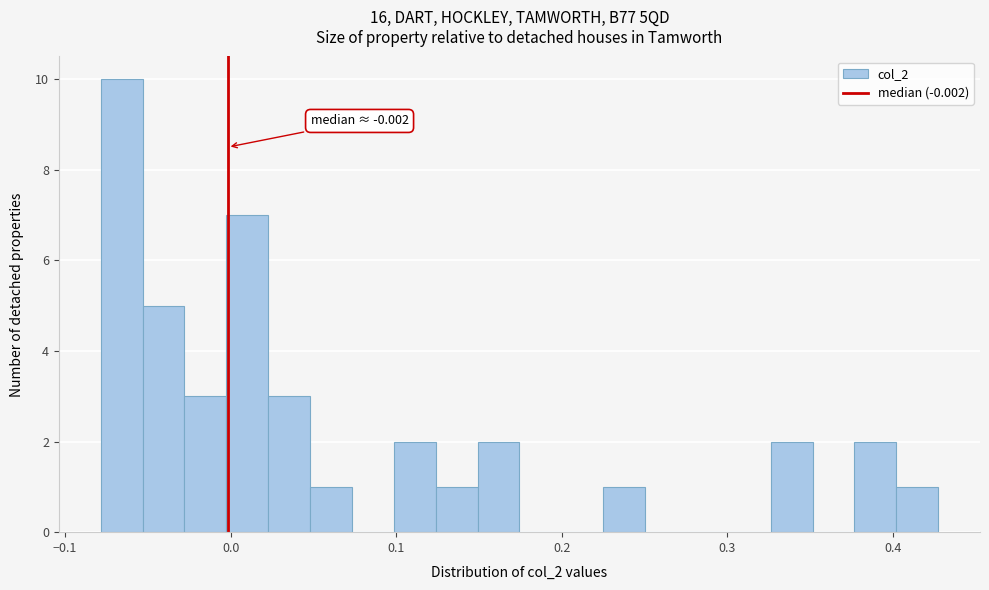

Around what value on the x-axis is the tallest bar? Give the approximate position of its centre, as read against the axis.

-0.07